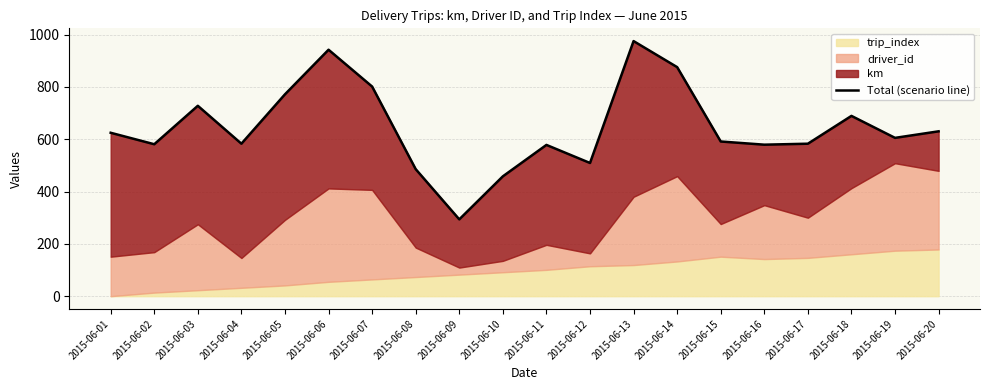

Rank the categories by value from lowest to highest.

2015-06-09, 2015-06-10, 2015-06-08, 2015-06-12, 2015-06-11, 2015-06-16, 2015-06-02, 2015-06-17, 2015-06-04, 2015-06-15, 2015-06-19, 2015-06-01, 2015-06-20, 2015-06-18, 2015-06-03, 2015-06-05, 2015-06-07, 2015-06-14, 2015-06-06, 2015-06-13